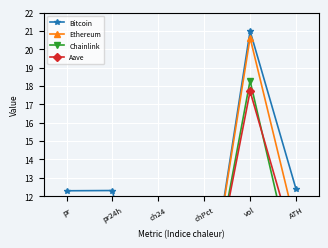

Reading left to right, what are all the values shown in this chart?

Bitcoin: pr=12.3	pr24h=12.3	ch24=0.0	chPct=4.9	vol=21.0	ATH=12.4
Ethereum: pr=10.2	pr24h=10.2	ch24=2.2	chPct=4.9	vol=20.6	ATH=10.3
Chainlink: pr=6.8	pr24h=6.8	ch24=4.6	chPct=4.9	vol=18.3	ATH=7.5
Aave: pr=8.3	pr24h=8.4	ch24=3.2	chPct=4.9	vol=17.7	ATH=9.1